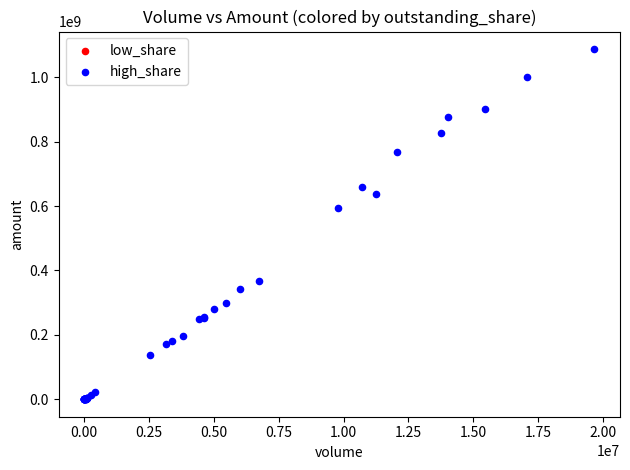

What Y value in the scatter plot is closest to 543715026?

593183950